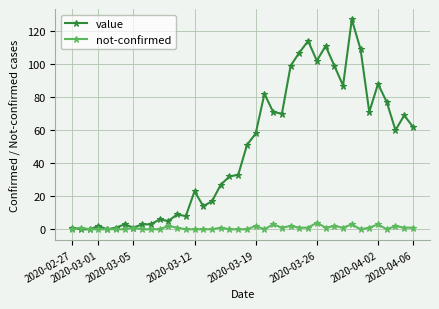

What is the maximum value for value?

127